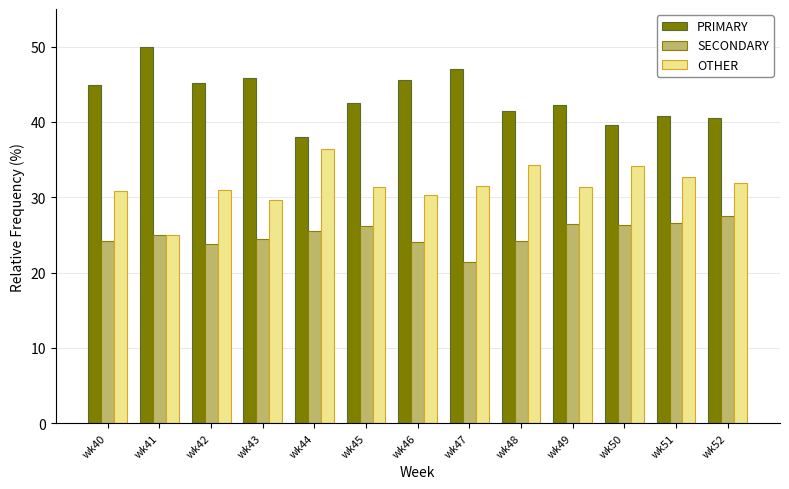

The value of PRIMARY at wk49 is 28.9. True or false?

False